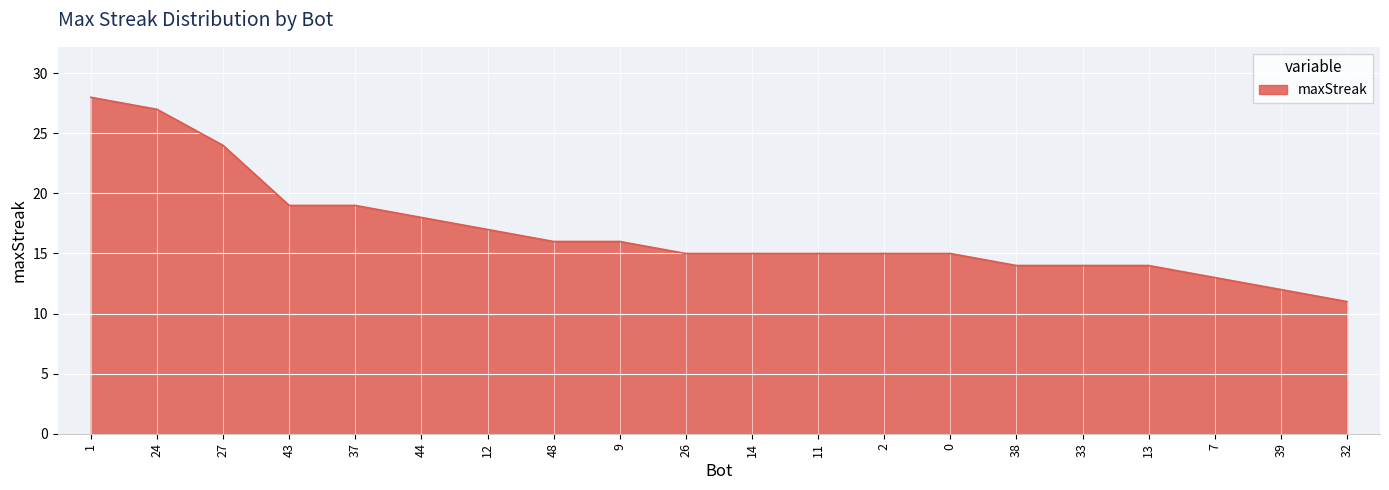

True or false: the data shows 21 at 11.

False